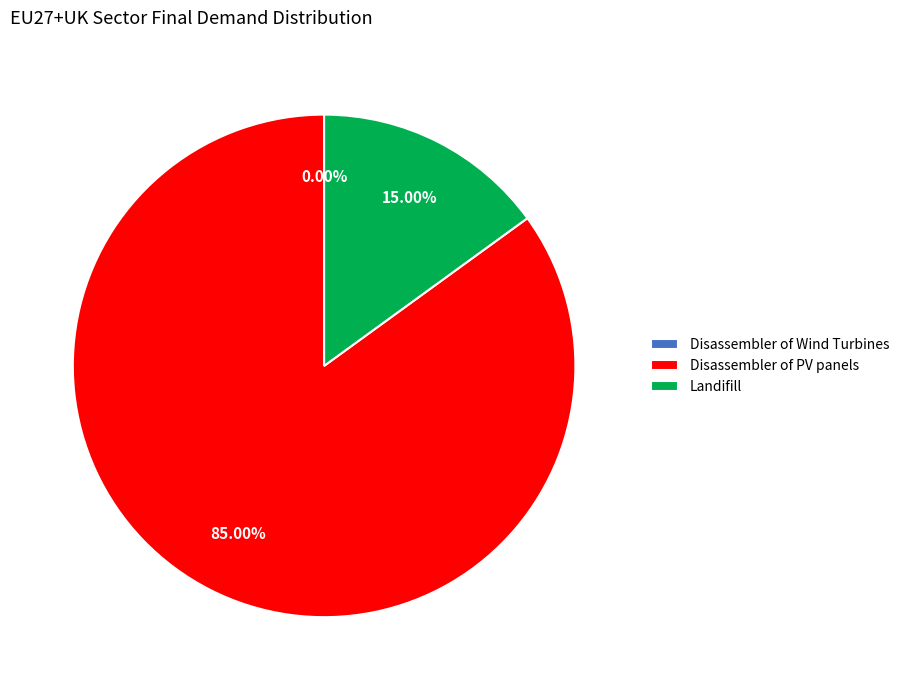

Combined, do Disassembler of PV panels and Landifill account for over 50%?

Yes